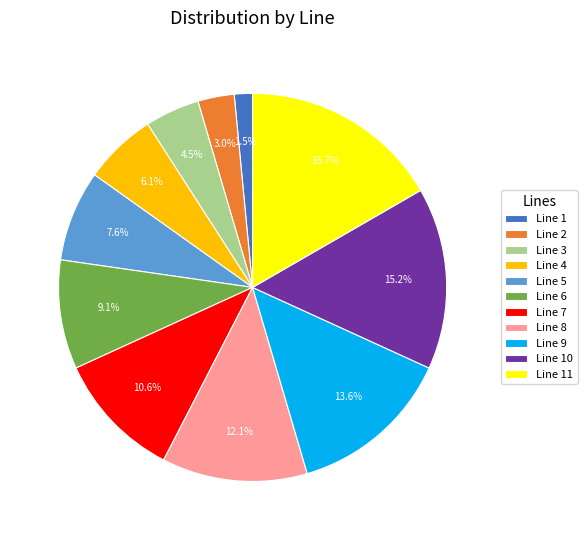

Rank the categories by value from lowest to highest.

Line 1, Line 2, Line 3, Line 4, Line 5, Line 6, Line 7, Line 8, Line 9, Line 10, Line 11